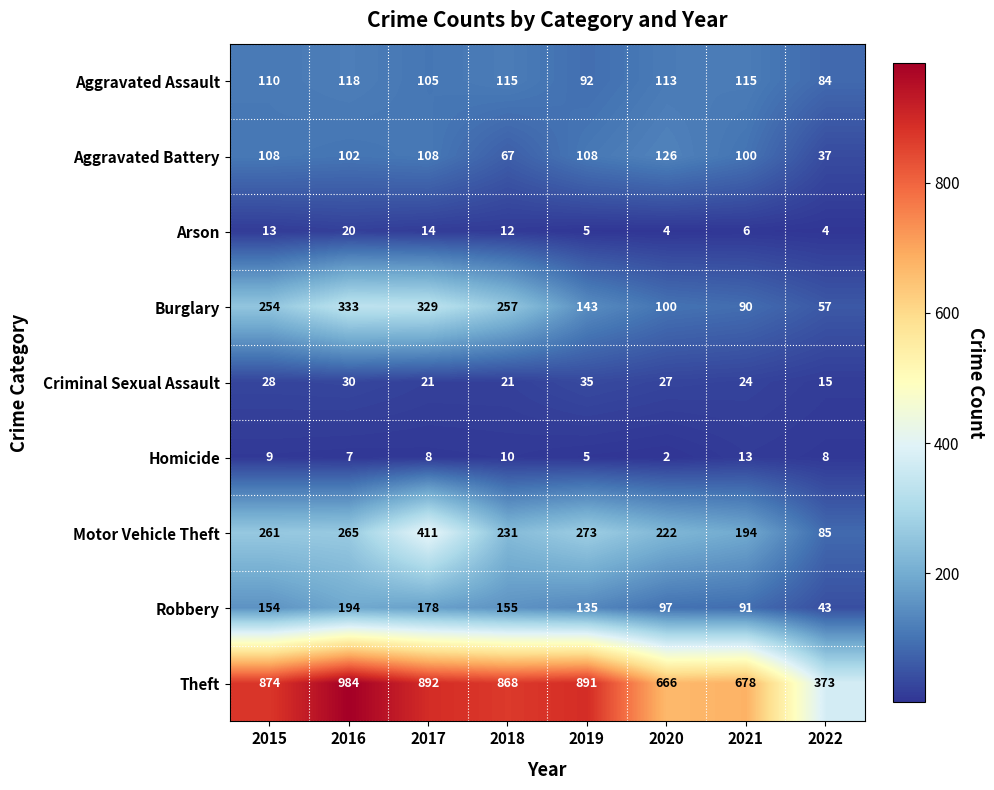

At which category does the chart reach its peak across all series?

2016